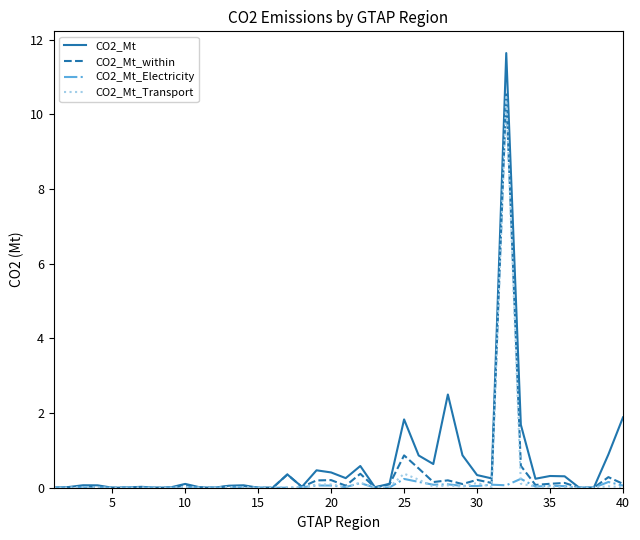

What is the maximum value for CO2_Mt?

11.6